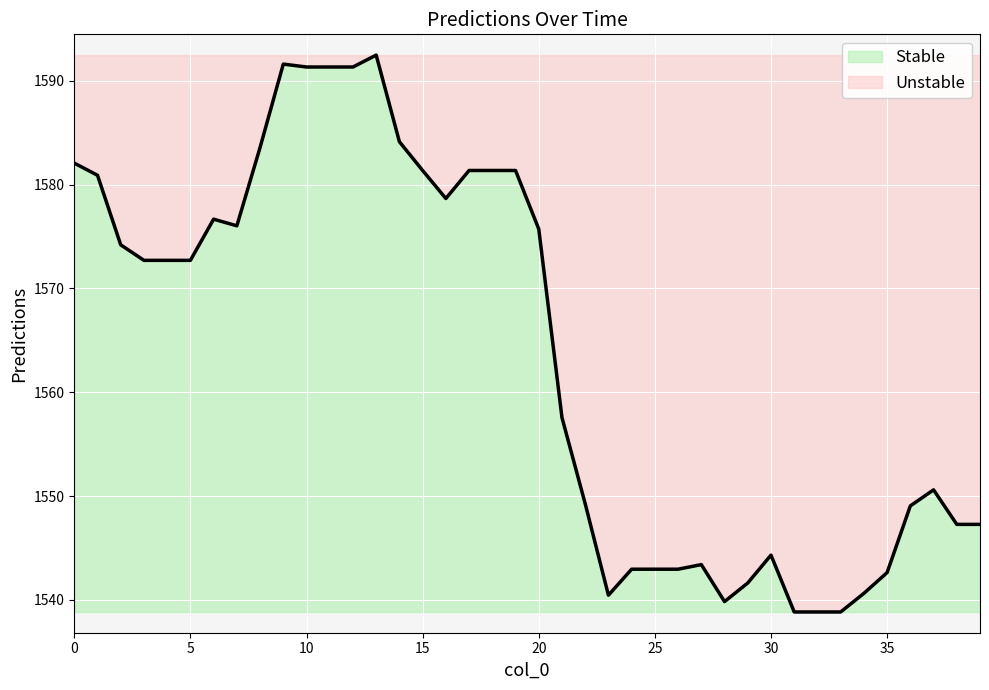

Approximately how many times larger is the value at 13 compared to 6?

1.0